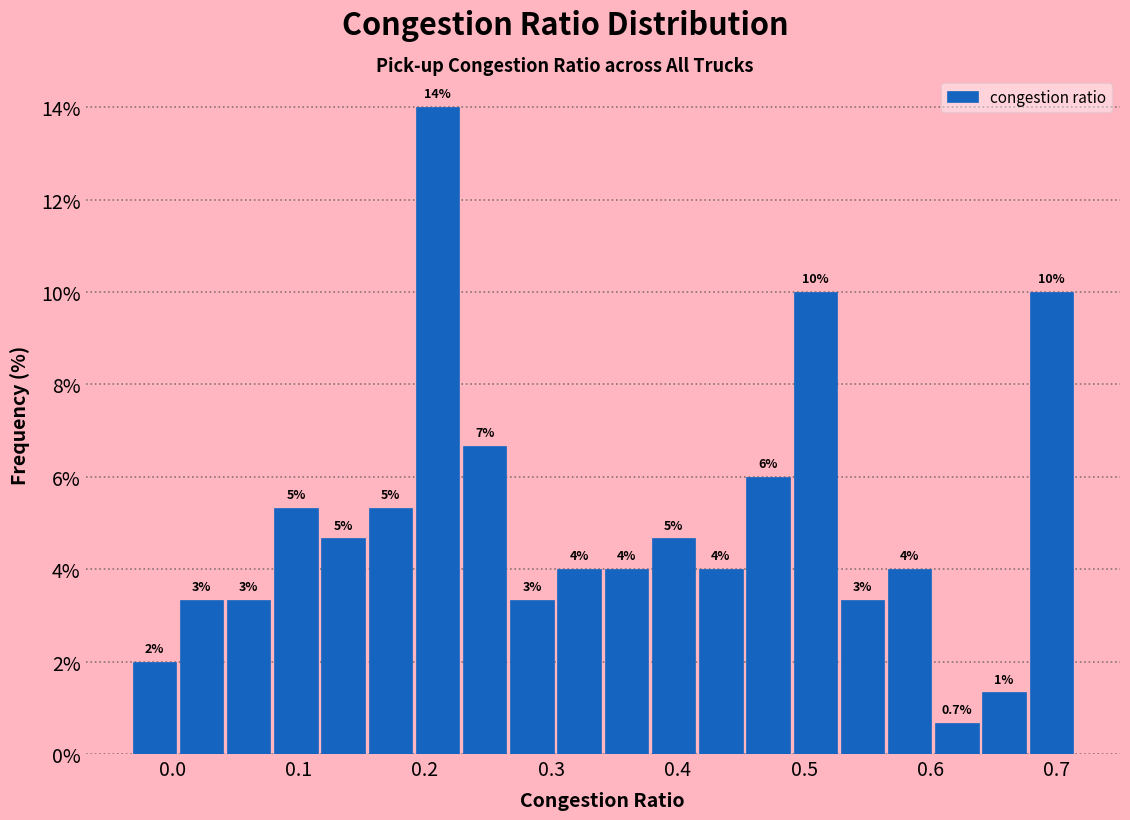

Around what value on the x-axis is the tallest bar? Give the approximate position of its centre, as read against the axis.

0.21